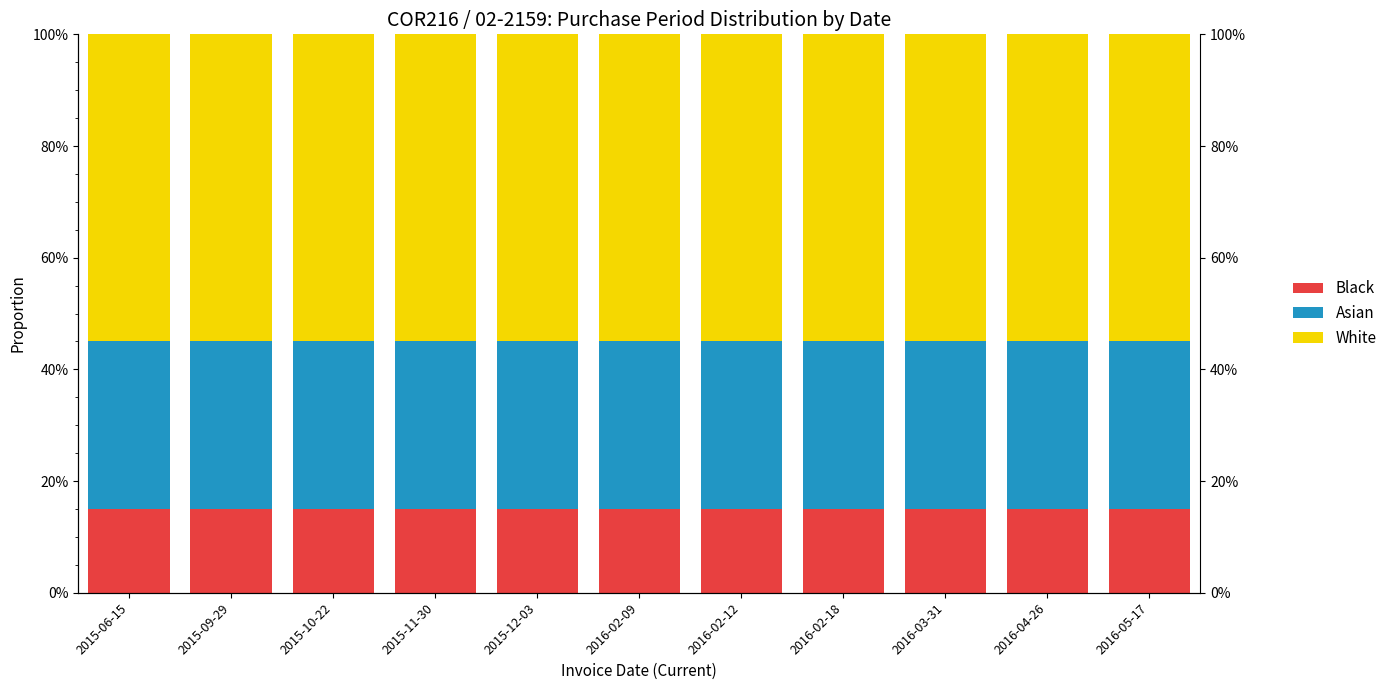

Are the bars horizontal?

No